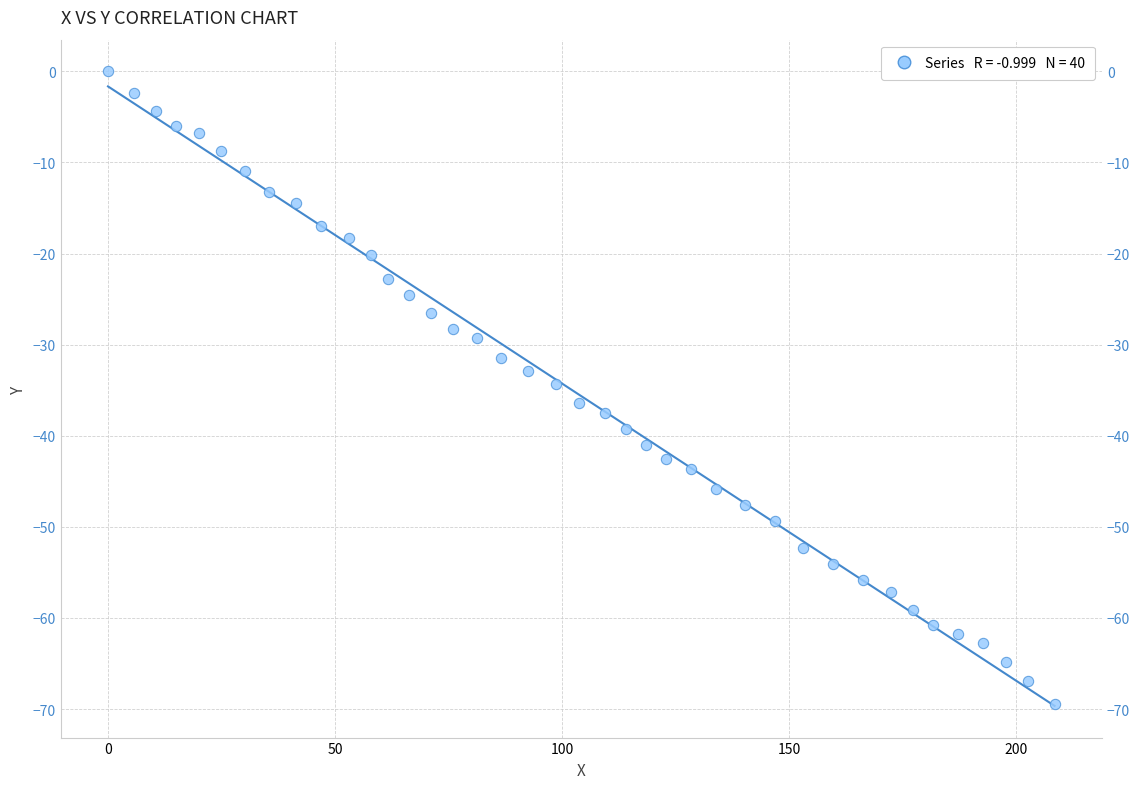

What is the range of Y values (max minus min)?

69.4